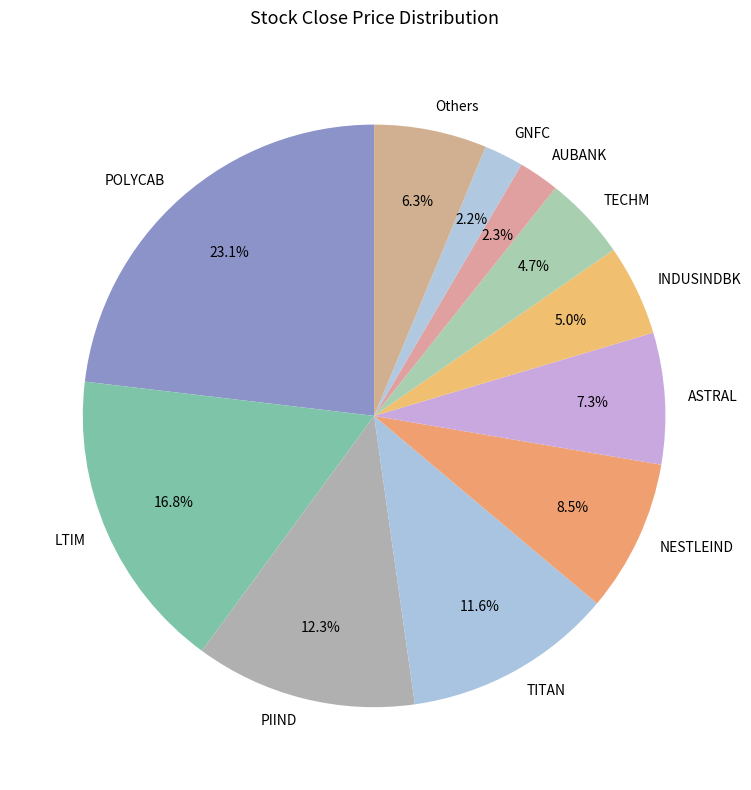

Between AUBANK and TECHM, which is larger?

TECHM